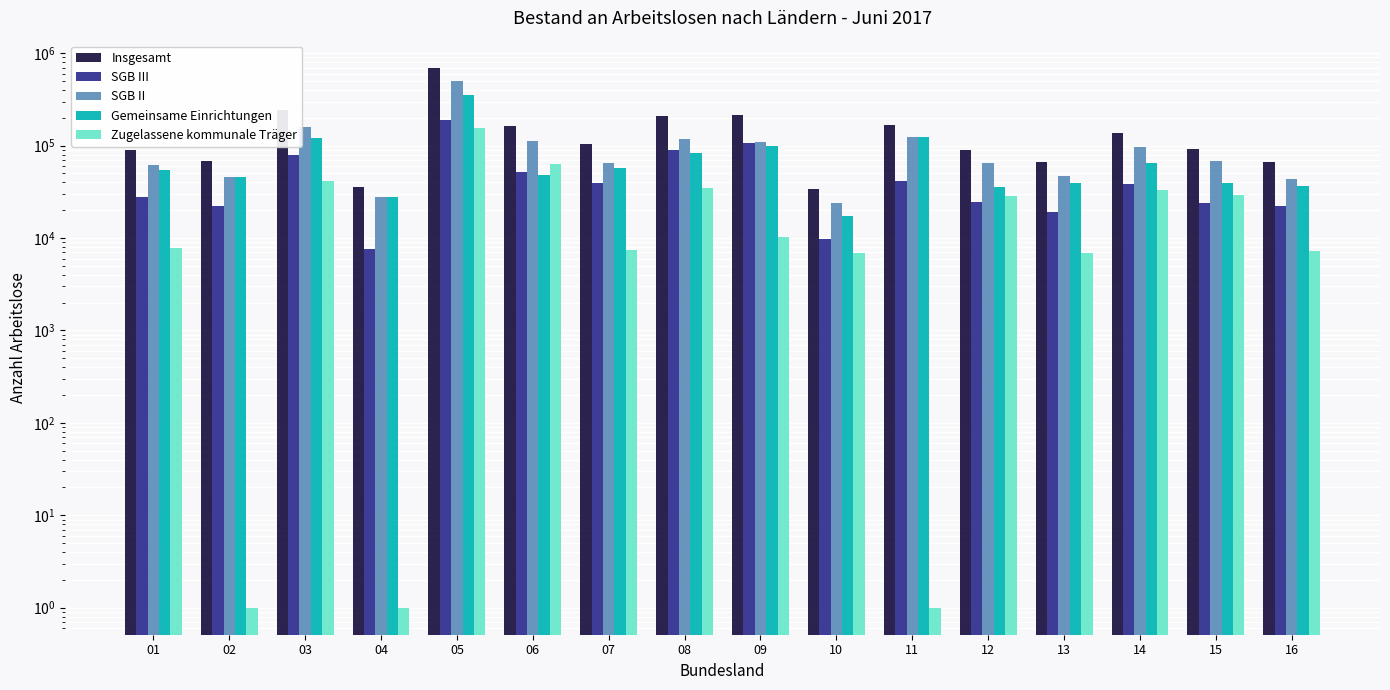

List the series in order of their peak value, lowest first.

Zugelassene kommunale Träger, SGB III, Gemeinsame Einrichtungen, SGB II, Insgesamt